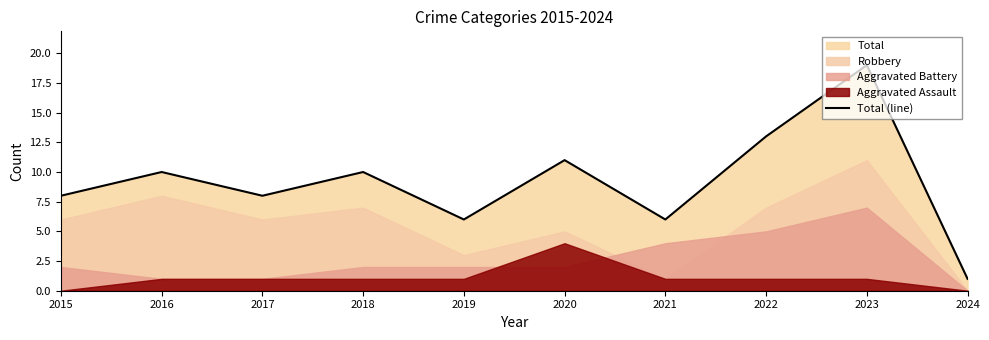

Reading right to left, transcribe all the data shown in this chart.

2024=1	2023=19	2022=13	2021=6	2020=11	2019=6	2018=10	2017=8	2016=10	2015=8